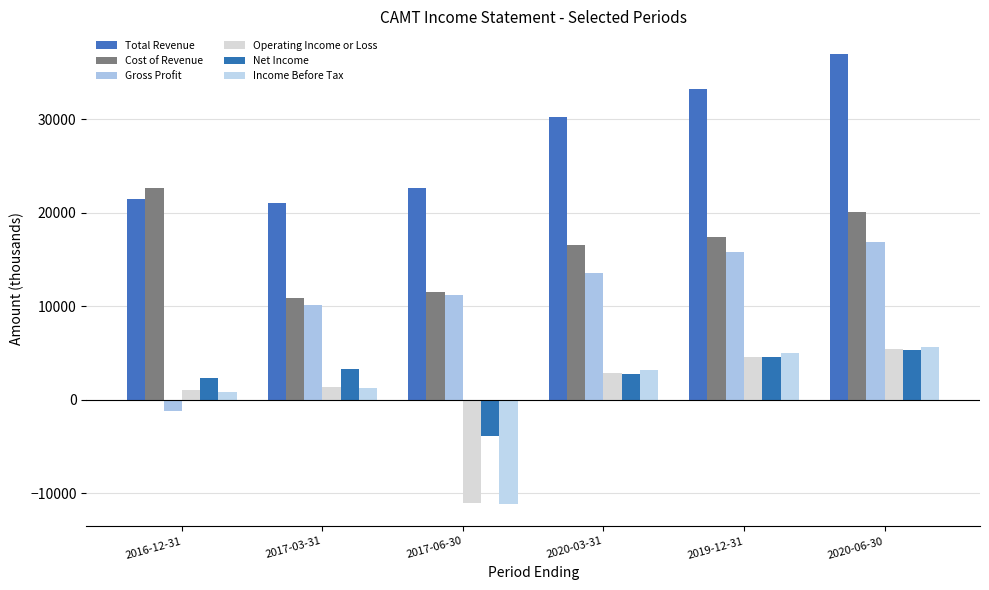

At which category is the sum across all series the highest?

2020-06-30